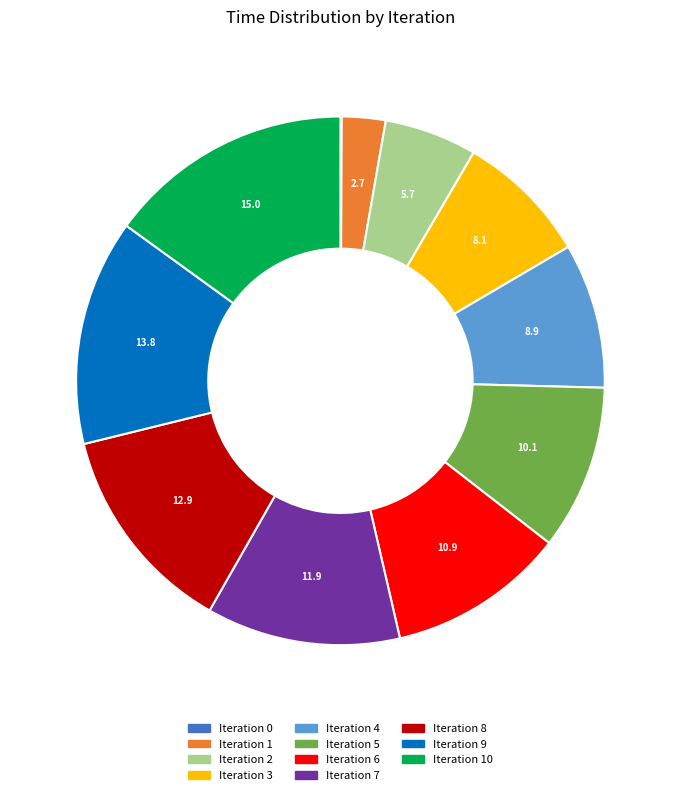

Is there a majority slice in this chart?

No